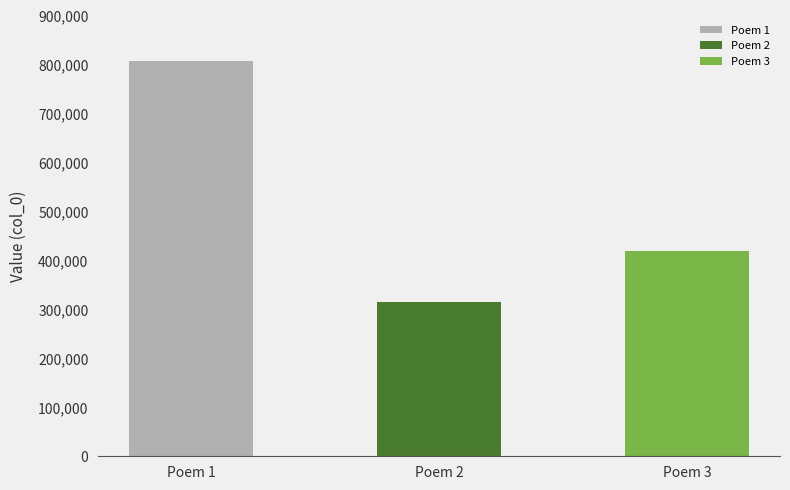

Approximately how many times larger is the value at 贺新郎  秋夜饮钱宫声寓中示谭舟石周子俶李西渊章素文仍用前韵 compared to 卖花声 寓园杏花三株，烂若绛霞，风雨连宵，零落殆尽，感赋此阕?

1.9